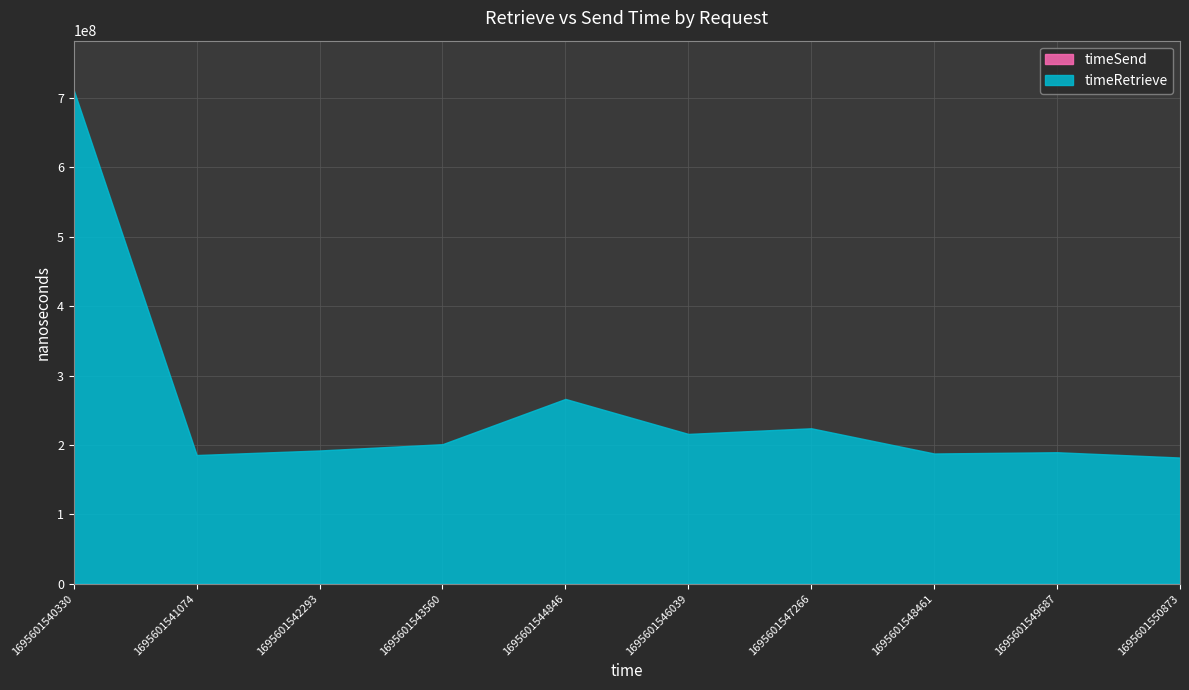

The chart shows a value of 124490203 at 1695601549687. True or false?

False